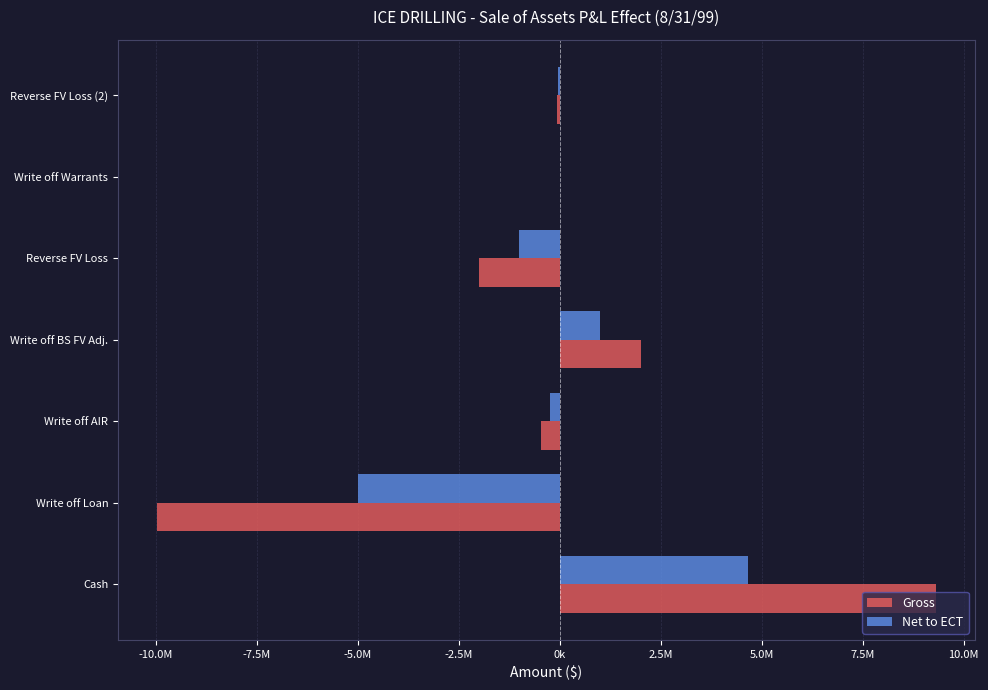

Which series has the widest spread of values?

Gross